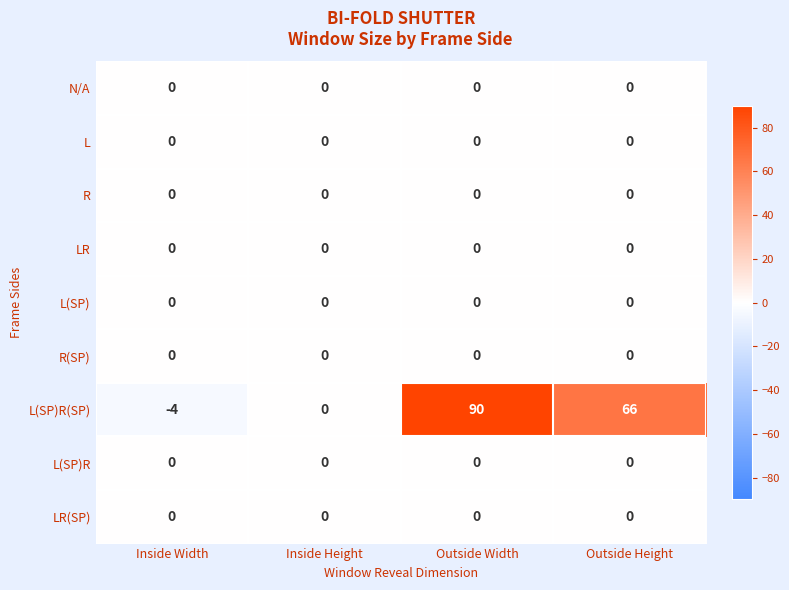

At how many categories does at least one series exceed 71?

1